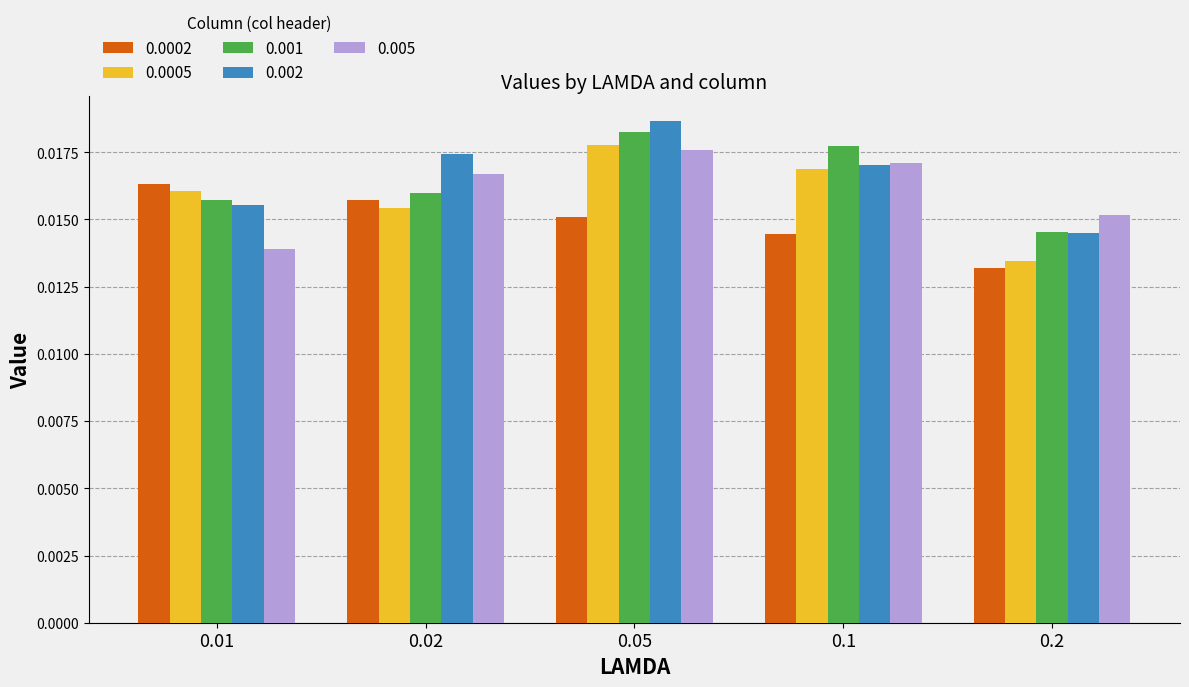

Which series has the largest range (max minus min)?

0.0005